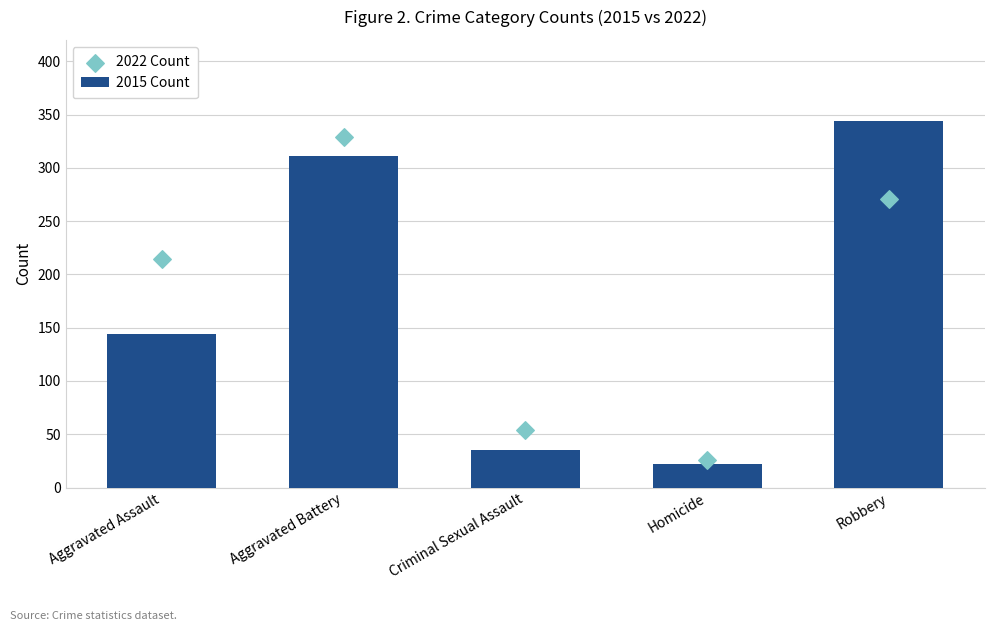

What are all the series names shown in the legend?

2015 Count, 2022 Count